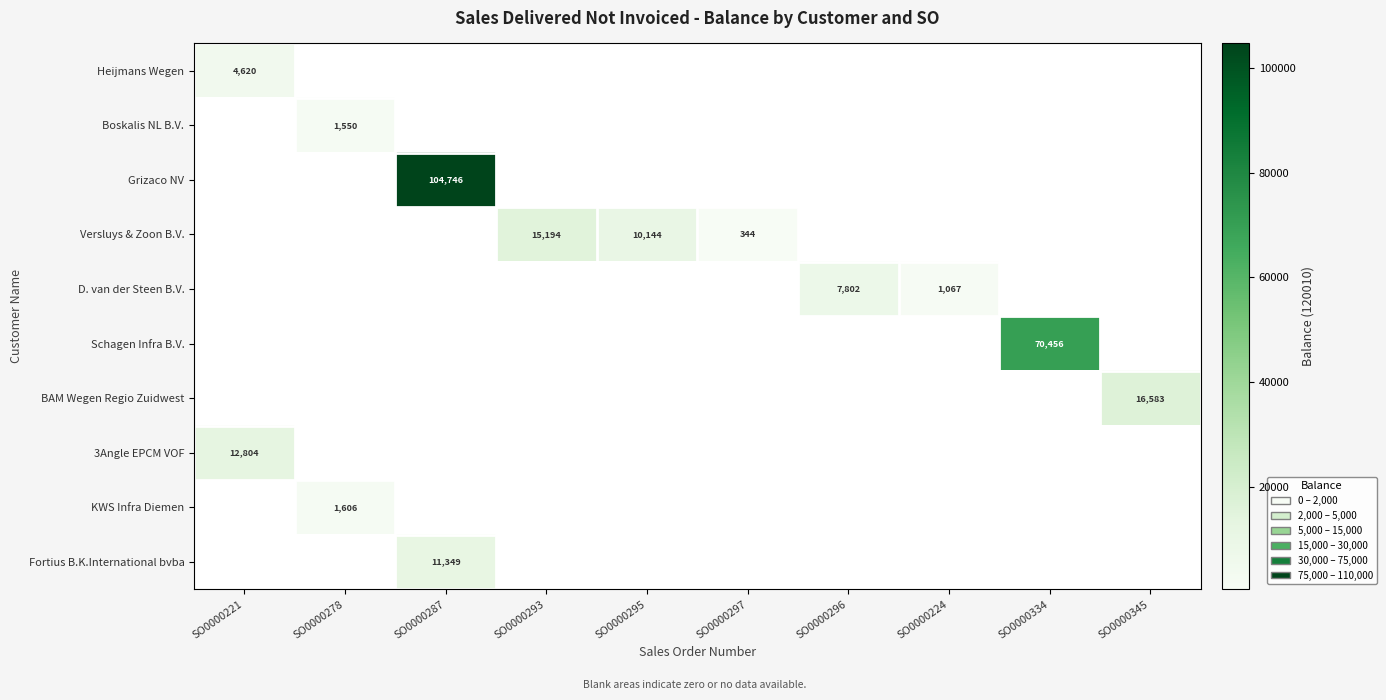

True or false: Fortius B.K.International bvba has a value of 11349 at SO0000287.

True